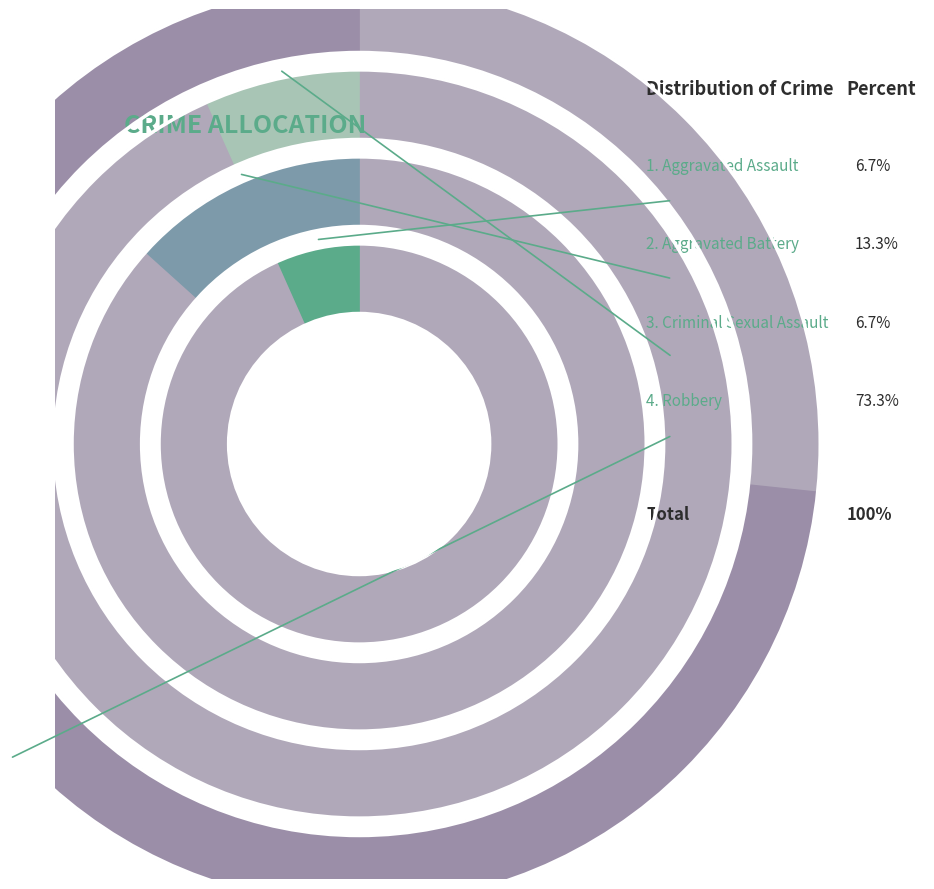

To the nearest percent, what is the difference between the largest and smallest slice percentages?

67%